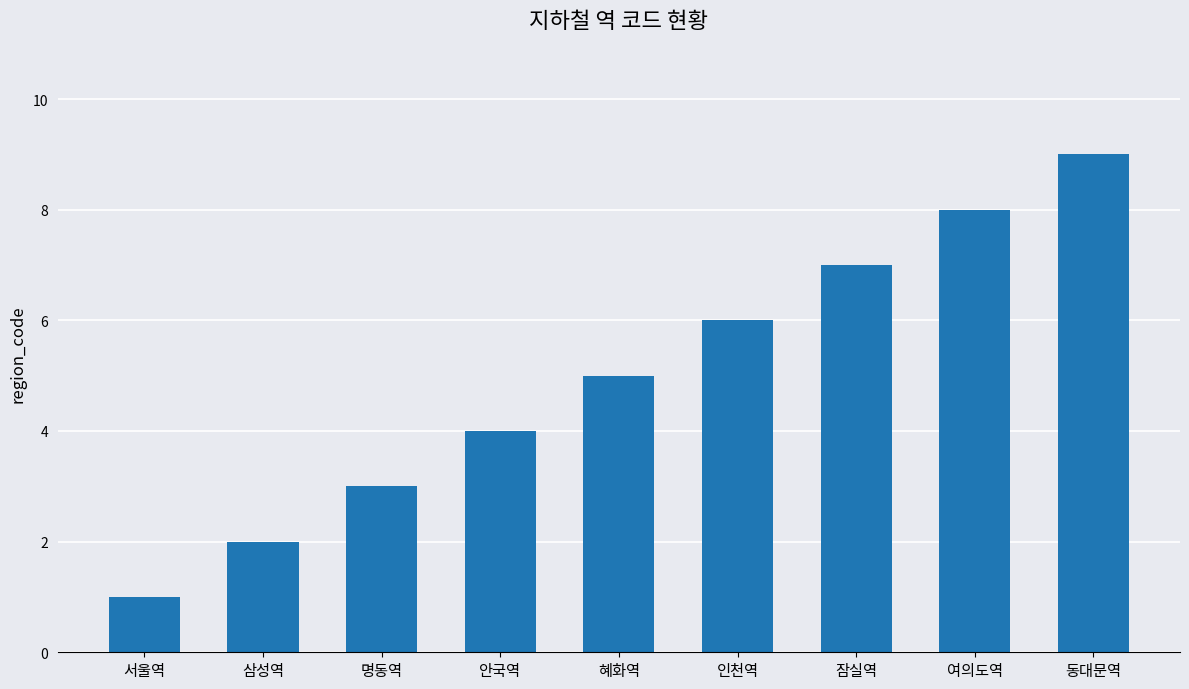

What is the maximum value shown in the chart?

9